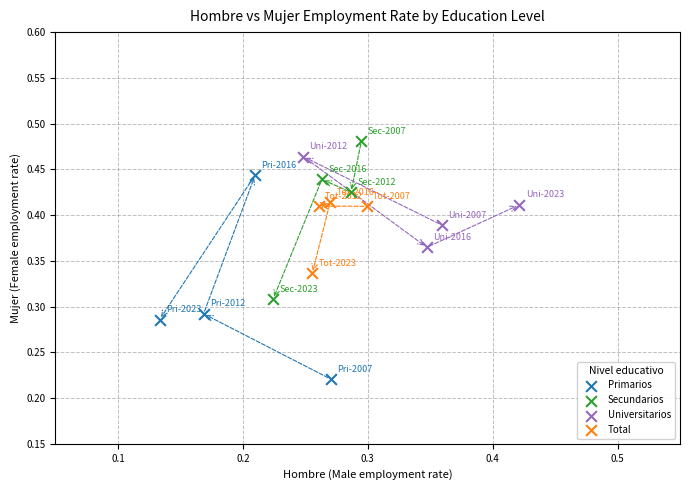

Which series has the largest Y range (max minus min)?

Primarios